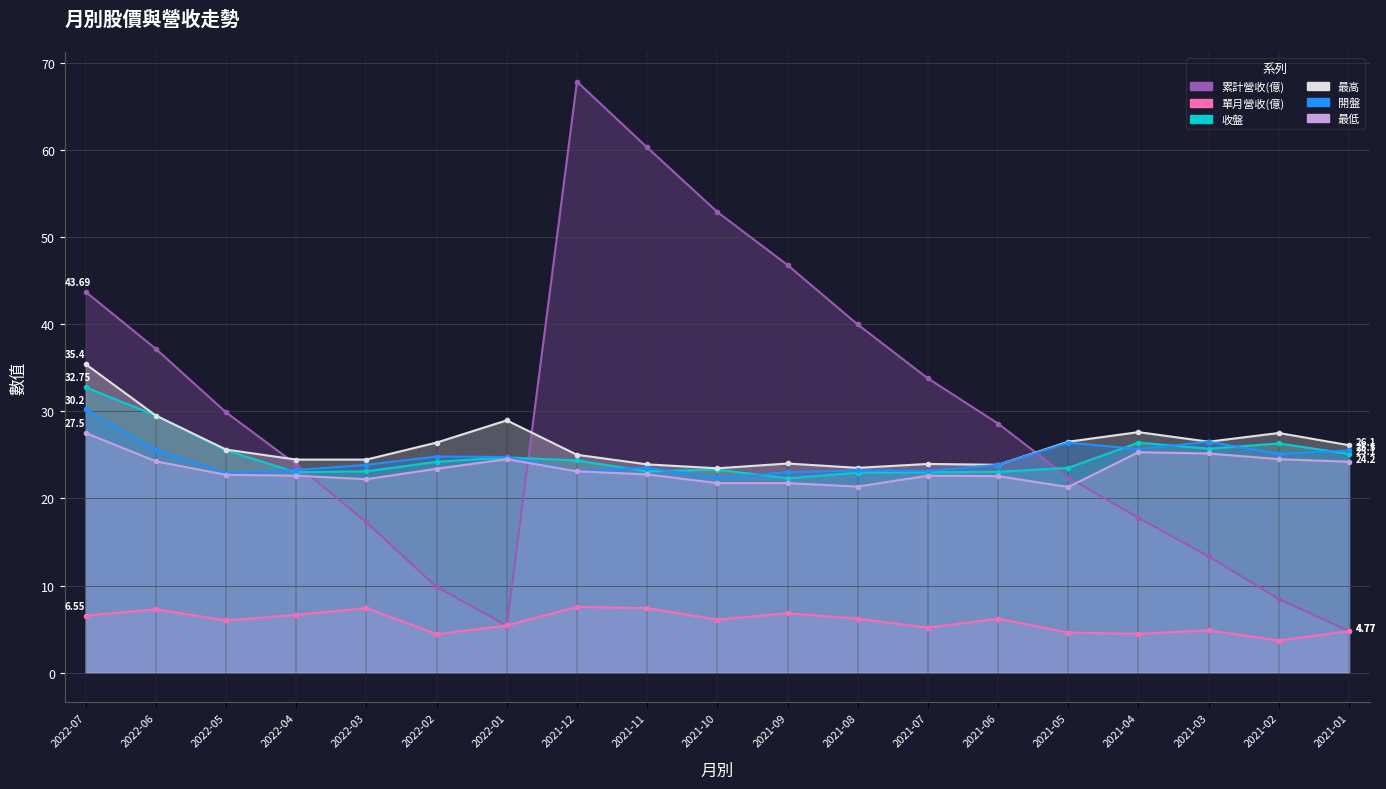

At which category does 開盤 reach its first local valley?

2022-05